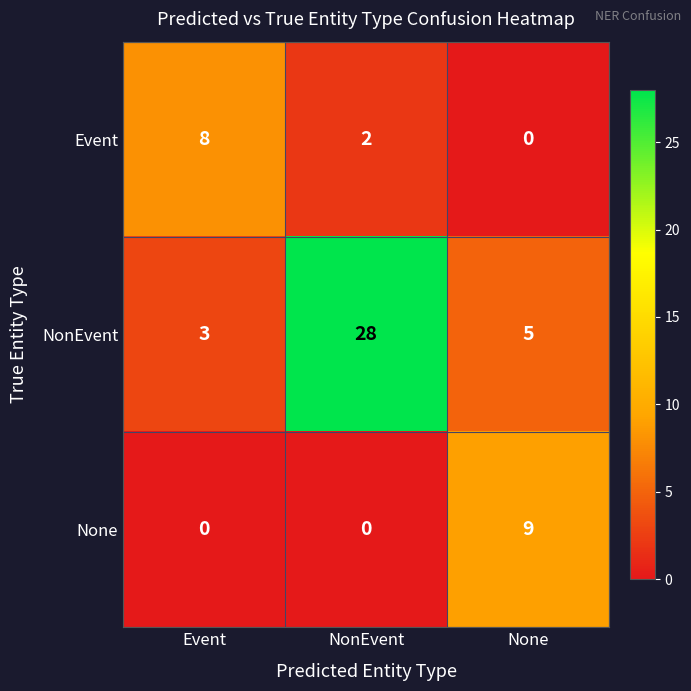

Between NonEvent and None, which series saw the biggest shift?

NonEvent